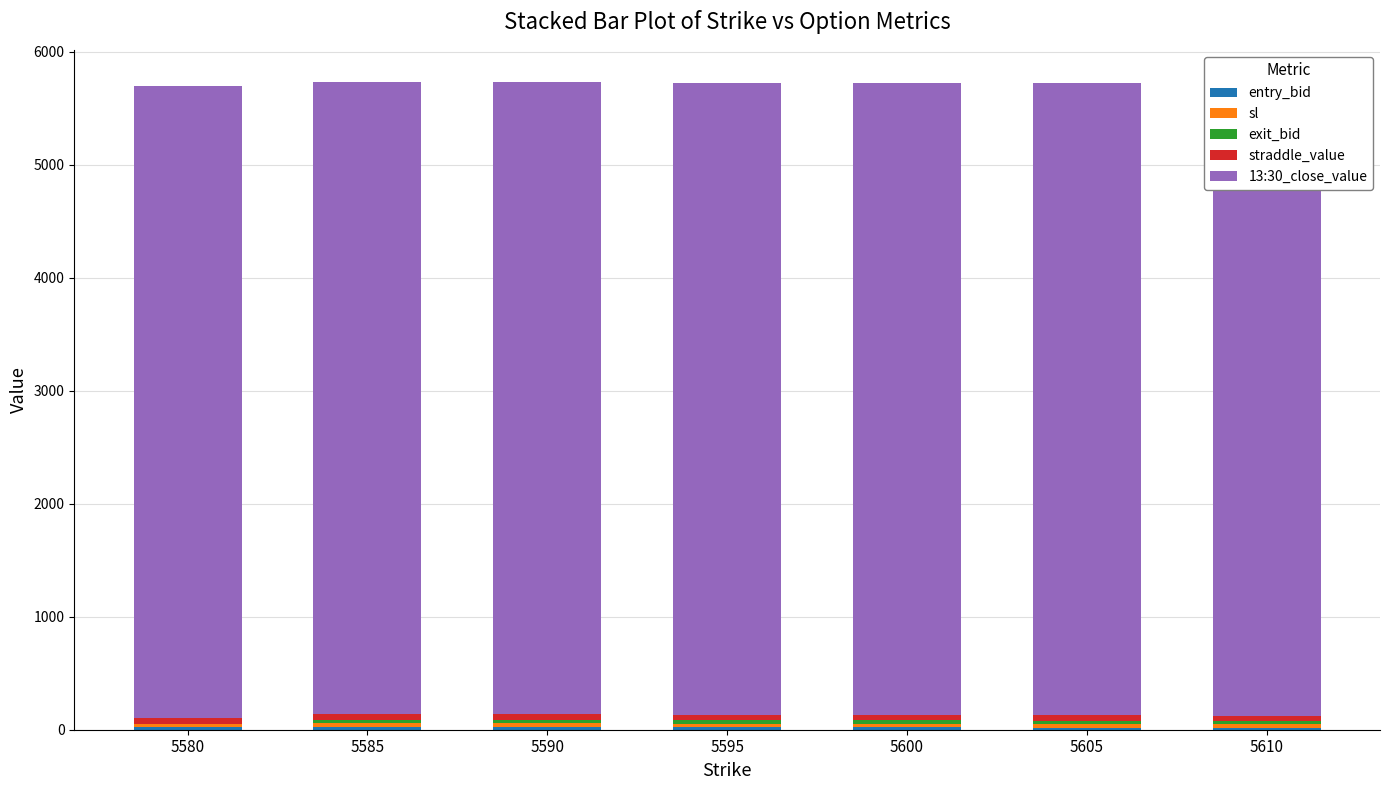

What is the sum of the entry_bid values at 5605 and 5585?

41.5